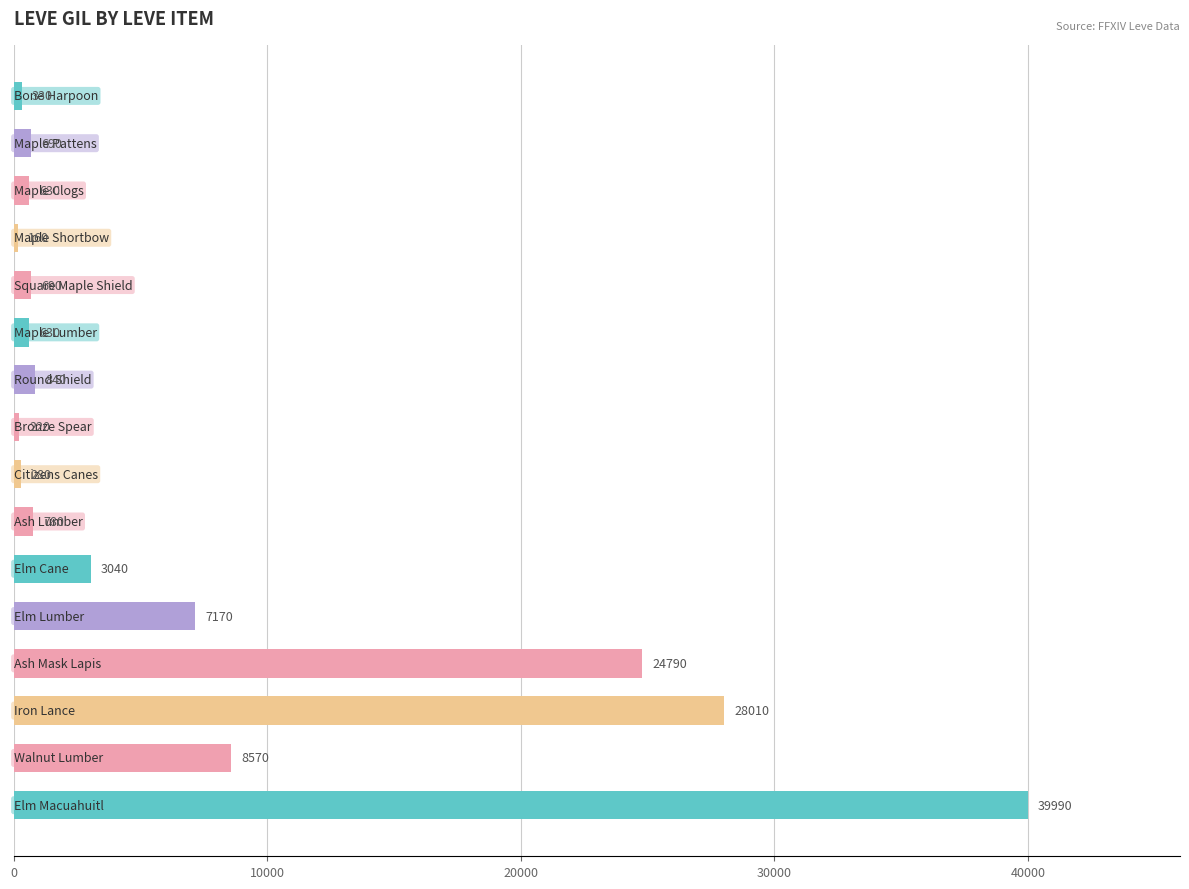

What is the smallest value displayed?

160